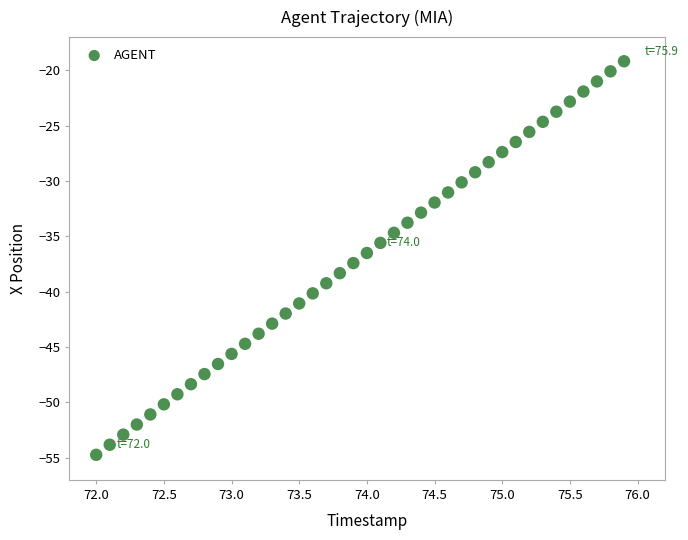

What is the range of Y values (max minus min)?

35.6